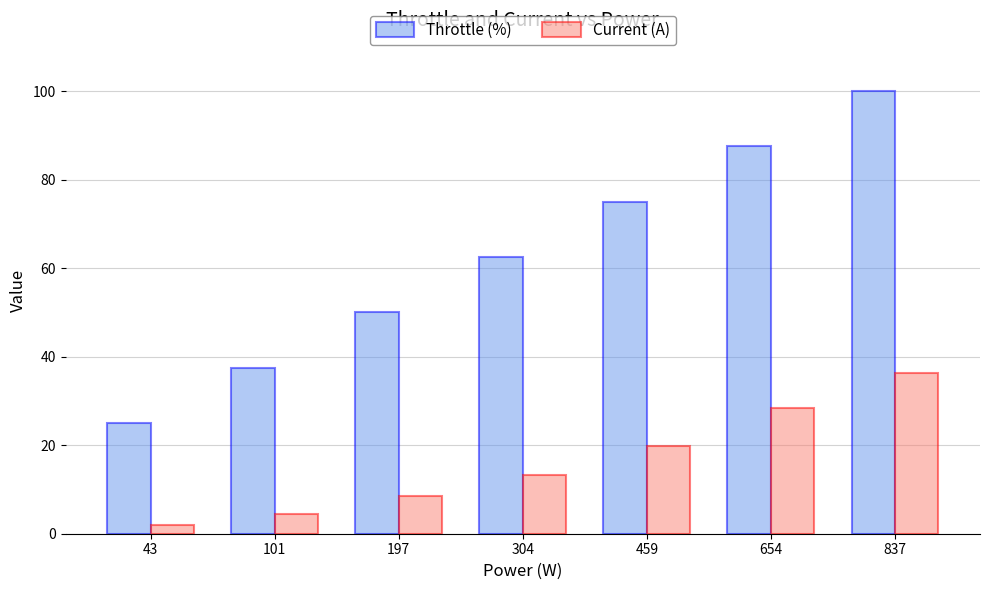

What is the sum of the Throttle (%) values at 197 and 654?

137.5